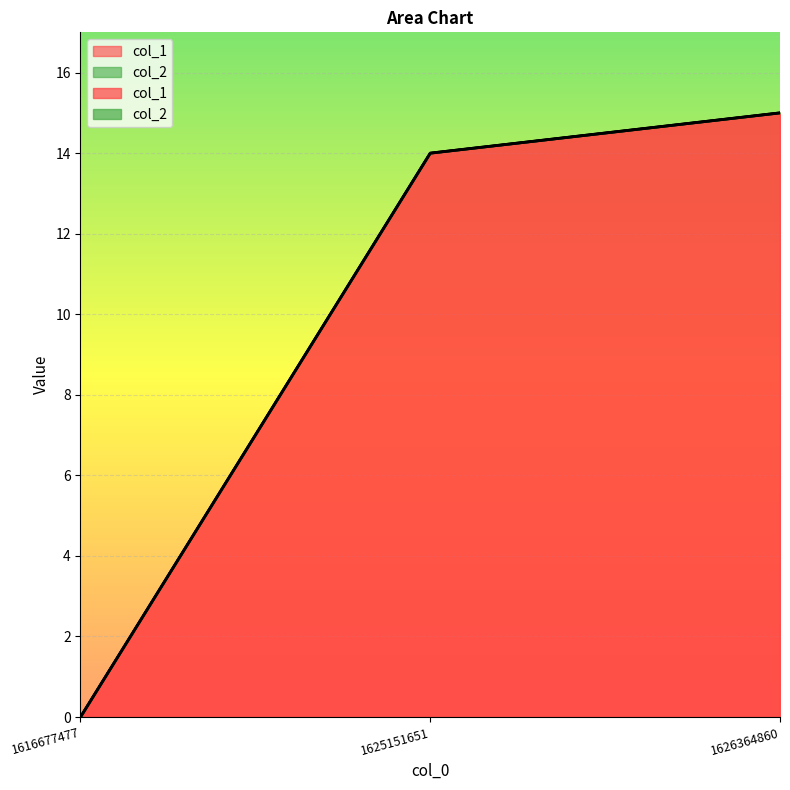

List the labels in order of value, largest first.

1626364860, 1625151651, 1616677477